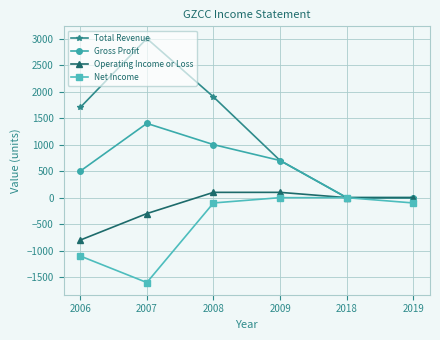

Between 2006 and 2008, which series saw the biggest shift?

Net Income